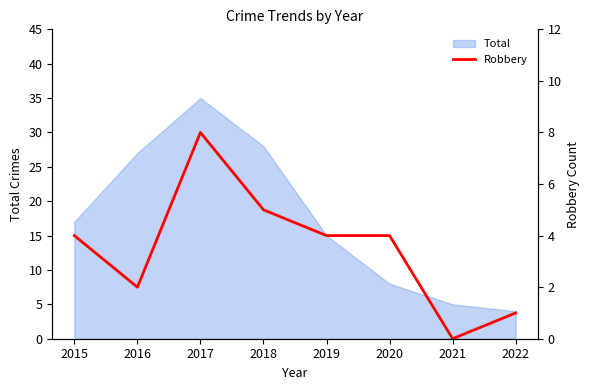

Is it true that the value at 2021 is 0?

True